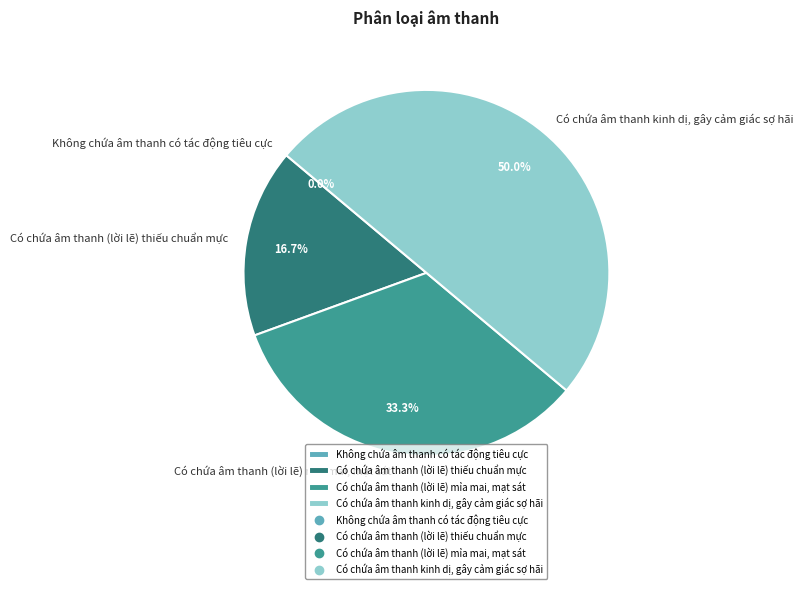

To the nearest percent, what is the combined percentage of Có chứa âm thanh (lời lẽ) mỉa mai, mạt sát and Có chứa âm thanh (lời lẽ) thiếu chuẩn mực?

50%